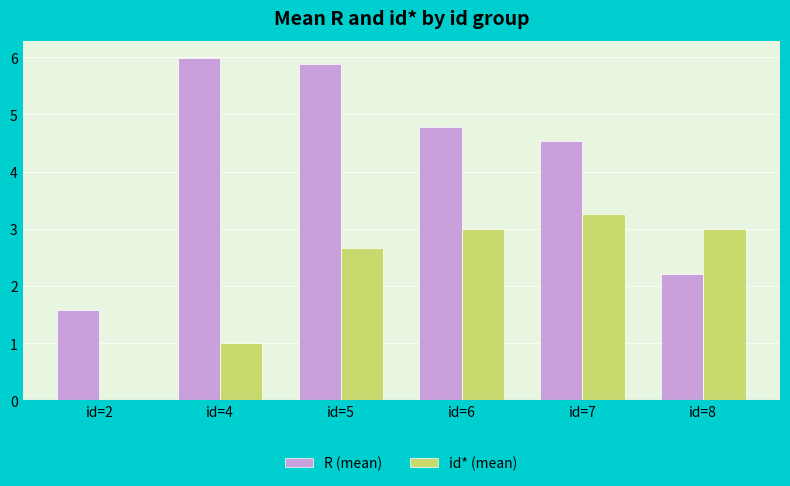

True or false: id* (mean) has a value of 4.1 at id=8.

False